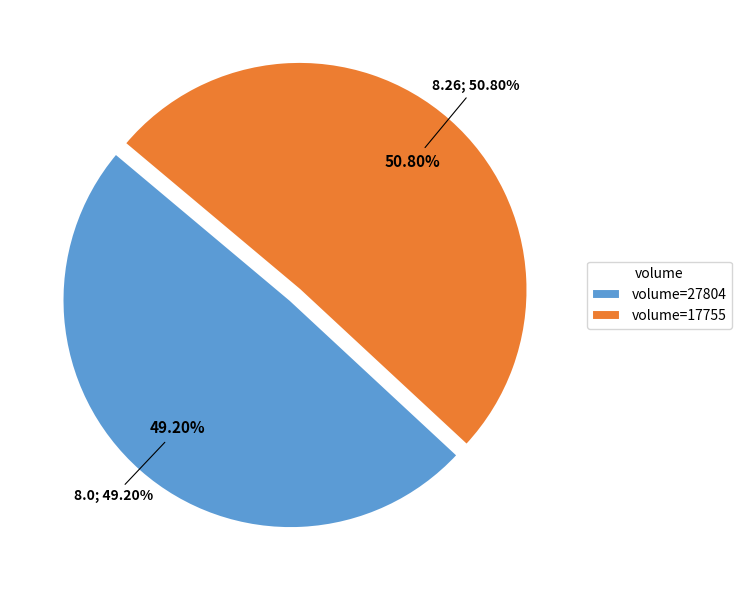

How many segments does this pie chart have?

2